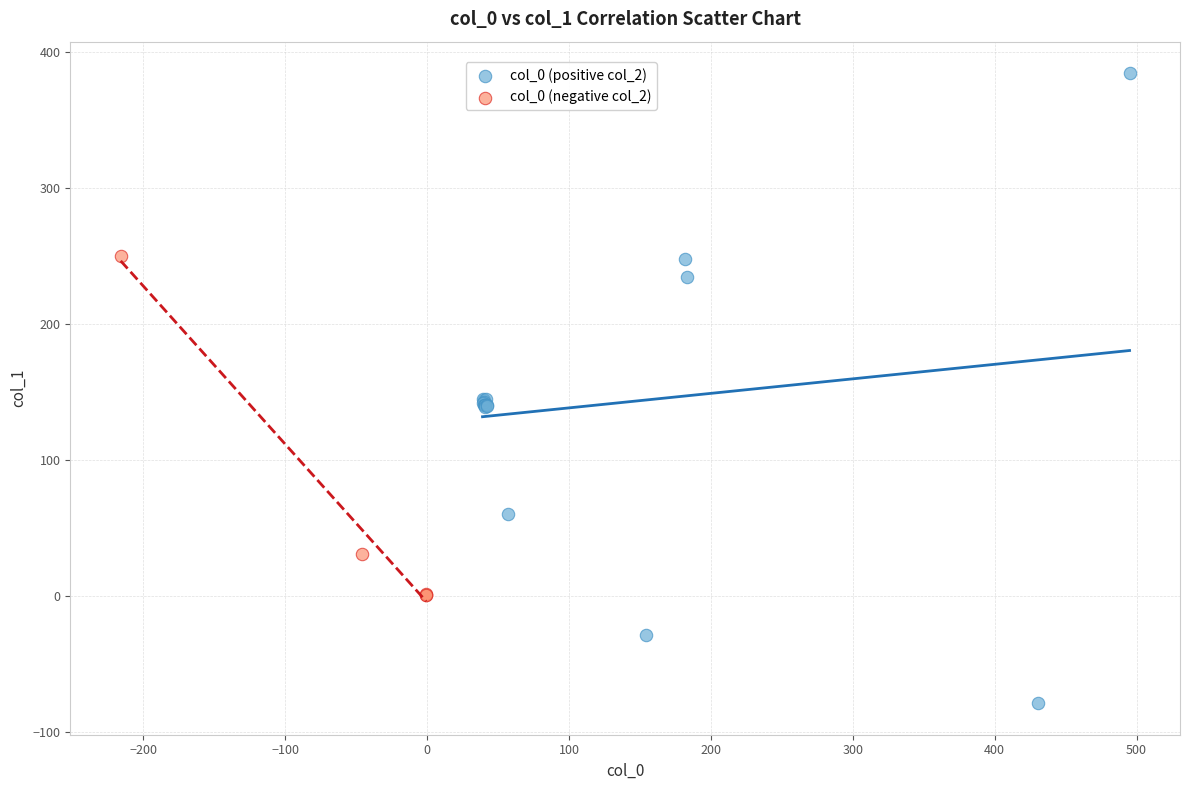

Which series has the widest spread of Y values?

col_0 (positive col_2)